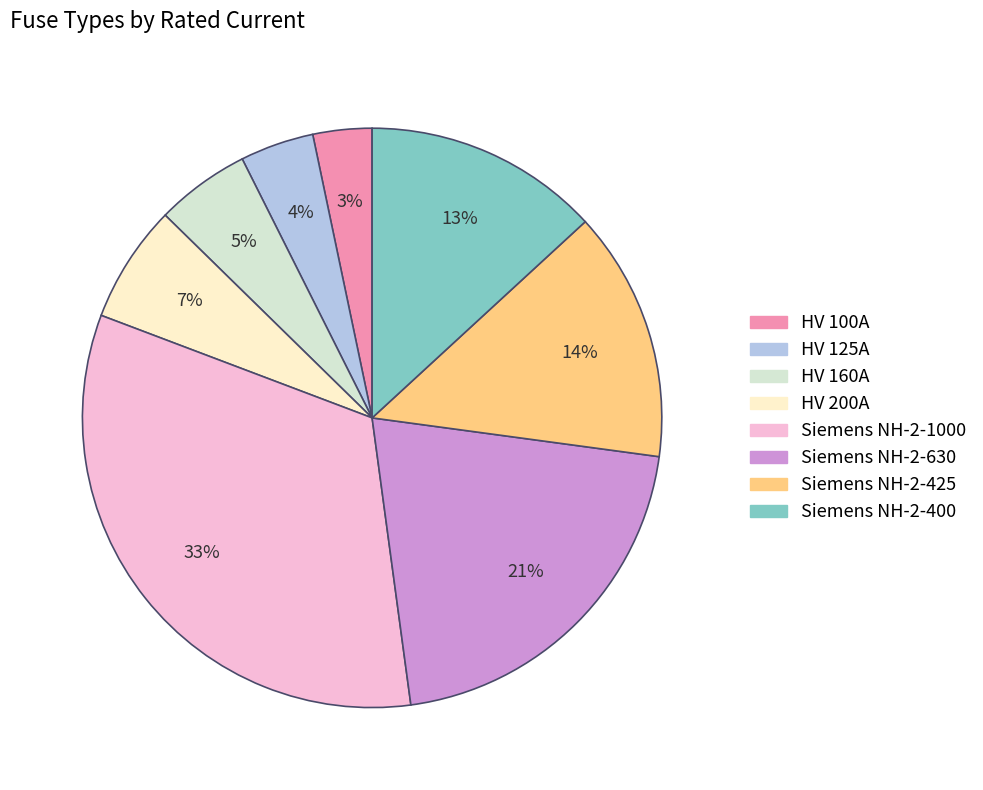

Rank the categories by value from highest to lowest.

Siemens NH-2-1000, Siemens NH-2-630, Siemens NH-2-425, Siemens NH-2-400, HV 200A, HV 160A, HV 125A, HV 100A